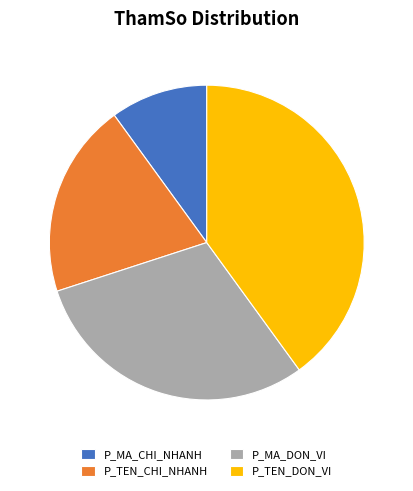

Count the number of slices in the pie.

4